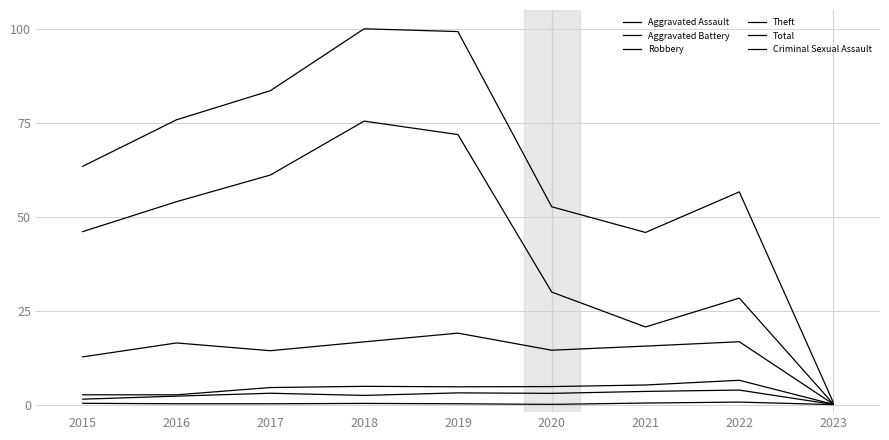

Reading left to right, list all the values displayed in this chart.

Aggravated Assault: 2015=1.5	2016=2.3	2017=3.0	2018=2.5	2019=3.1	2020=3.0	2021=3.5	2022=3.9	2023=0.1
Aggravated Battery: 2015=2.6	2016=2.6	2017=4.5	2018=4.9	2019=4.7	2020=4.8	2021=5.2	2022=6.5	2023=0.1
Robbery: 2015=12.7	2016=16.4	2017=14.3	2018=16.7	2019=19.0	2020=14.5	2021=15.6	2022=16.7	2023=0.2
Theft: 2015=46.0	2016=54.0	2017=61.1	2018=75.4	2019=71.9	2020=29.9	2021=20.7	2022=28.3	2023=0.3
Total: 2015=63.4	2016=75.8	2017=83.5	2018=100.0	2019=99.3	2020=52.6	2021=45.8	2022=56.6	2023=0.7
Criminal Sexual Assault: 2015=0.4	2016=0.2	2017=0.2	2018=0.3	2019=0.2	2020=0.1	2021=0.4	2022=0.7	2023=0.0